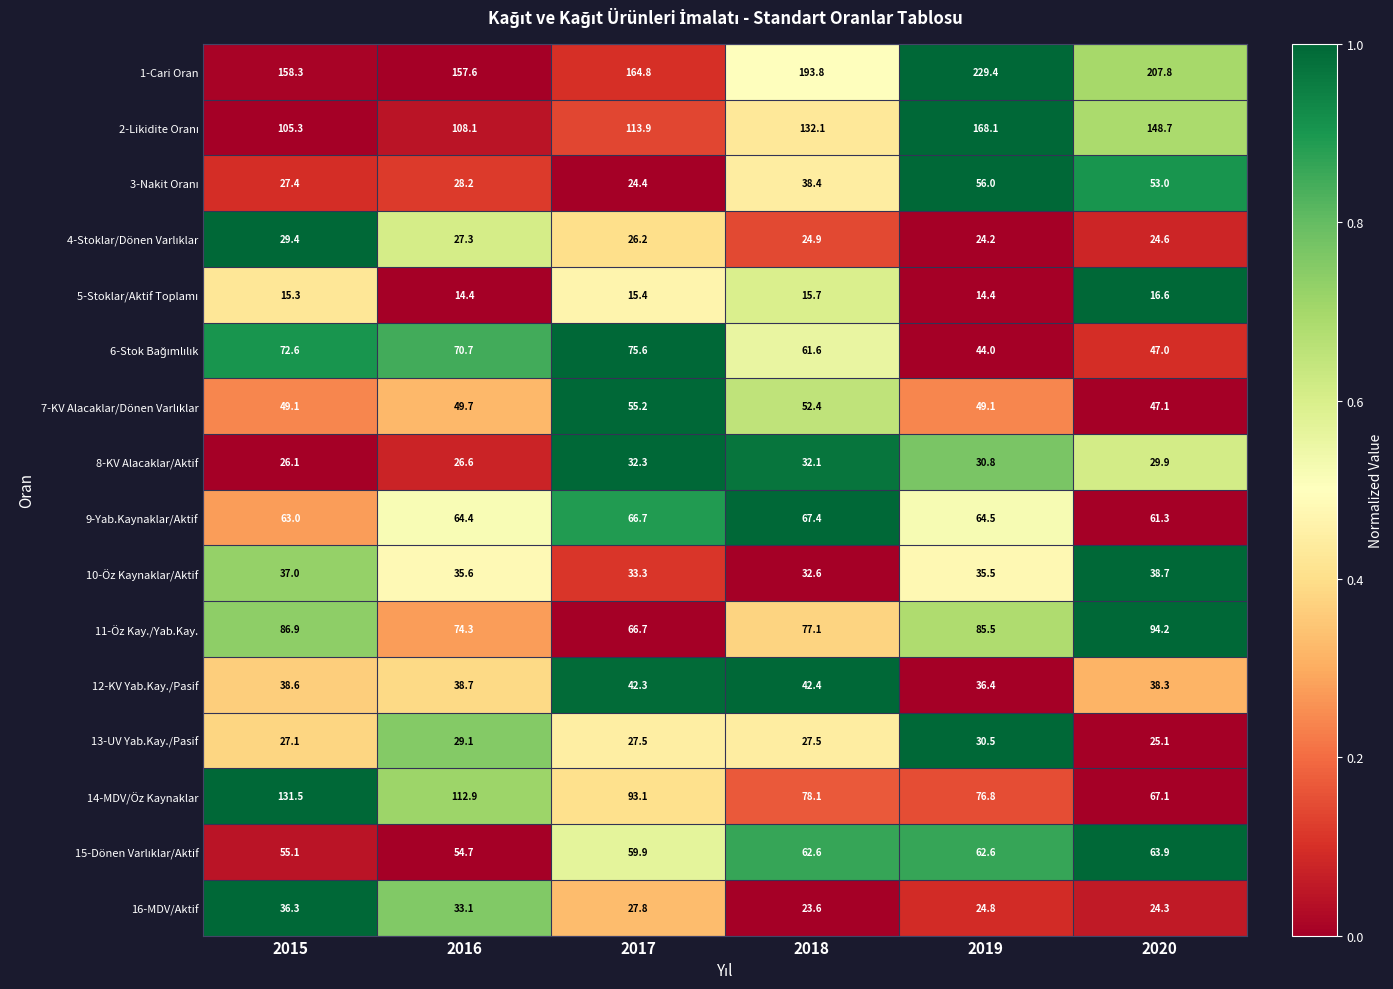

List the labels in order of 9-Yab.Kaynaklar/Aktif value, smallest first.

2020, 2015, 2016, 2019, 2017, 2018